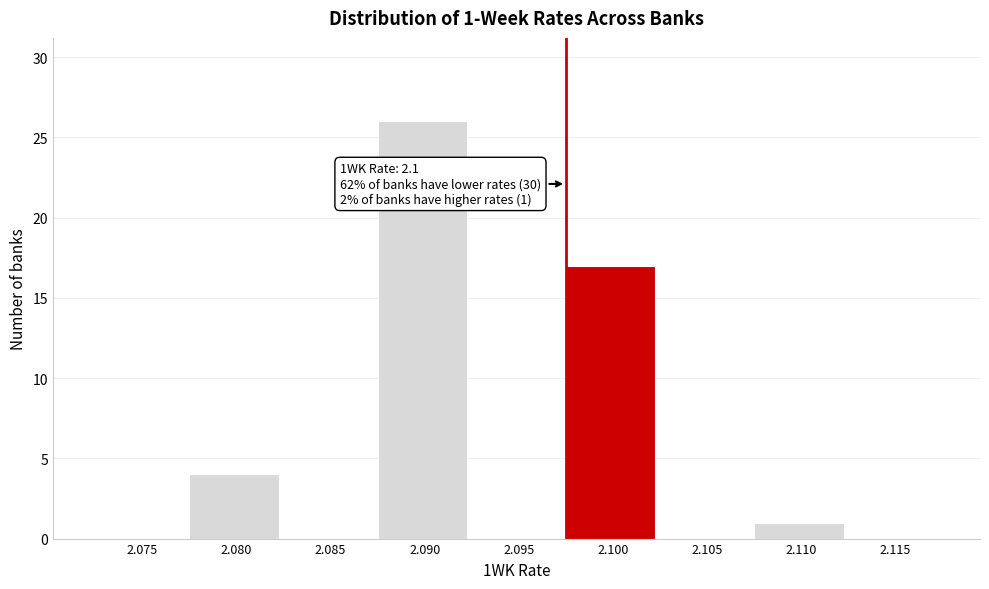

Reading left to right, what are all the values shown in this chart?

2.075=0	2.080=4	2.085=0	2.090=26	2.095=0	2.100=17	2.105=0	2.110=1	2.115=0